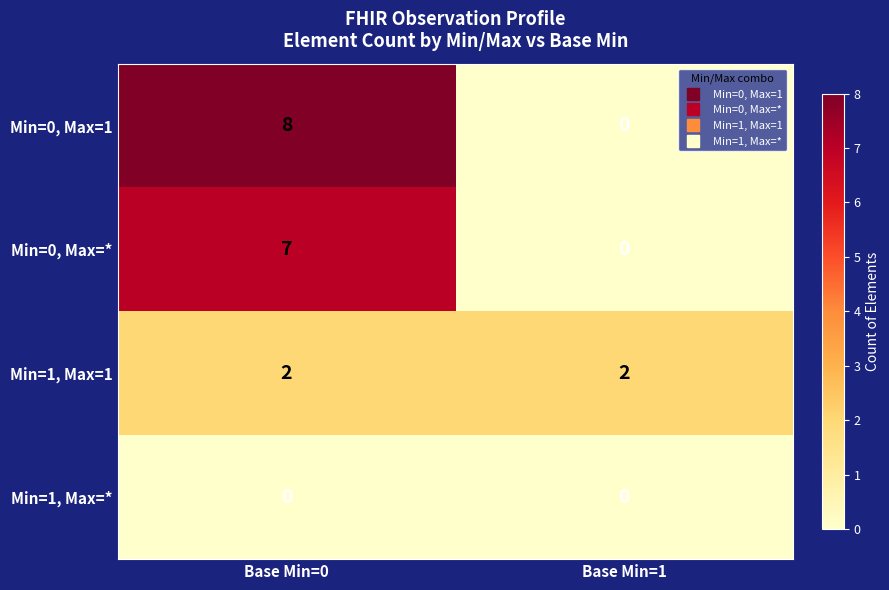

At which category is the sum across all series the highest?

Base Min=0